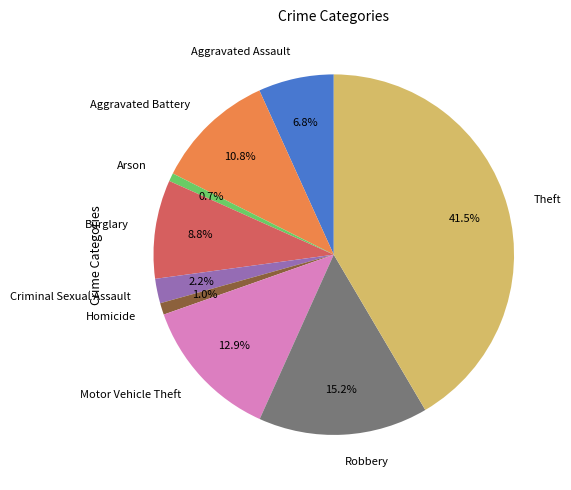

Between Theft and Aggravated Battery, which is larger?

Theft